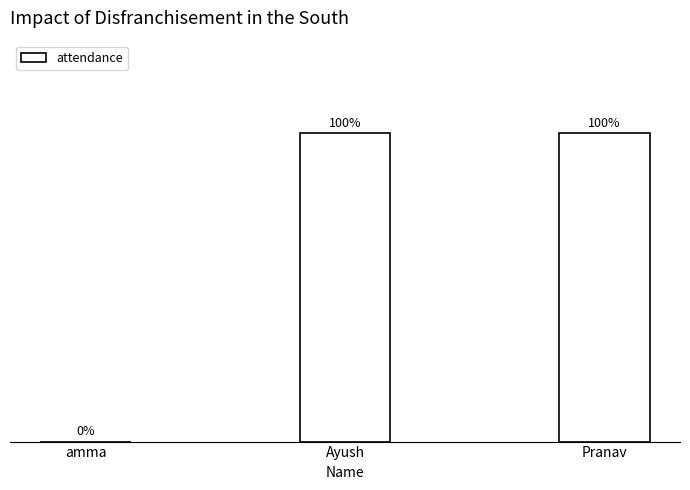

What is the sum of the values at amma and Pranav?

1